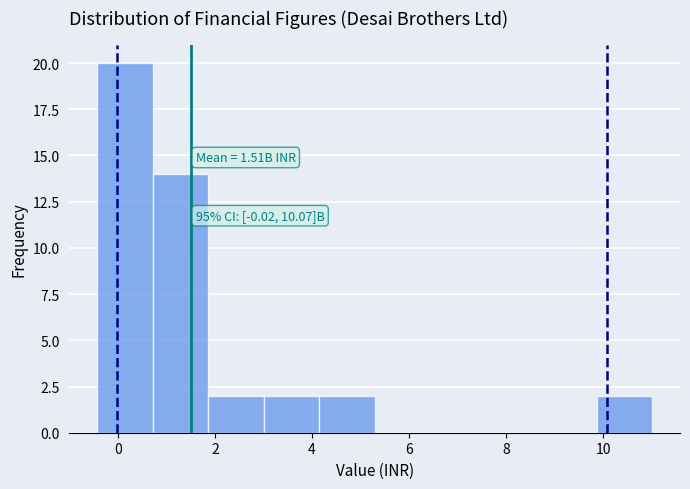

Which range on the x-axis has the tallest bar?

-0.4 to 0.8